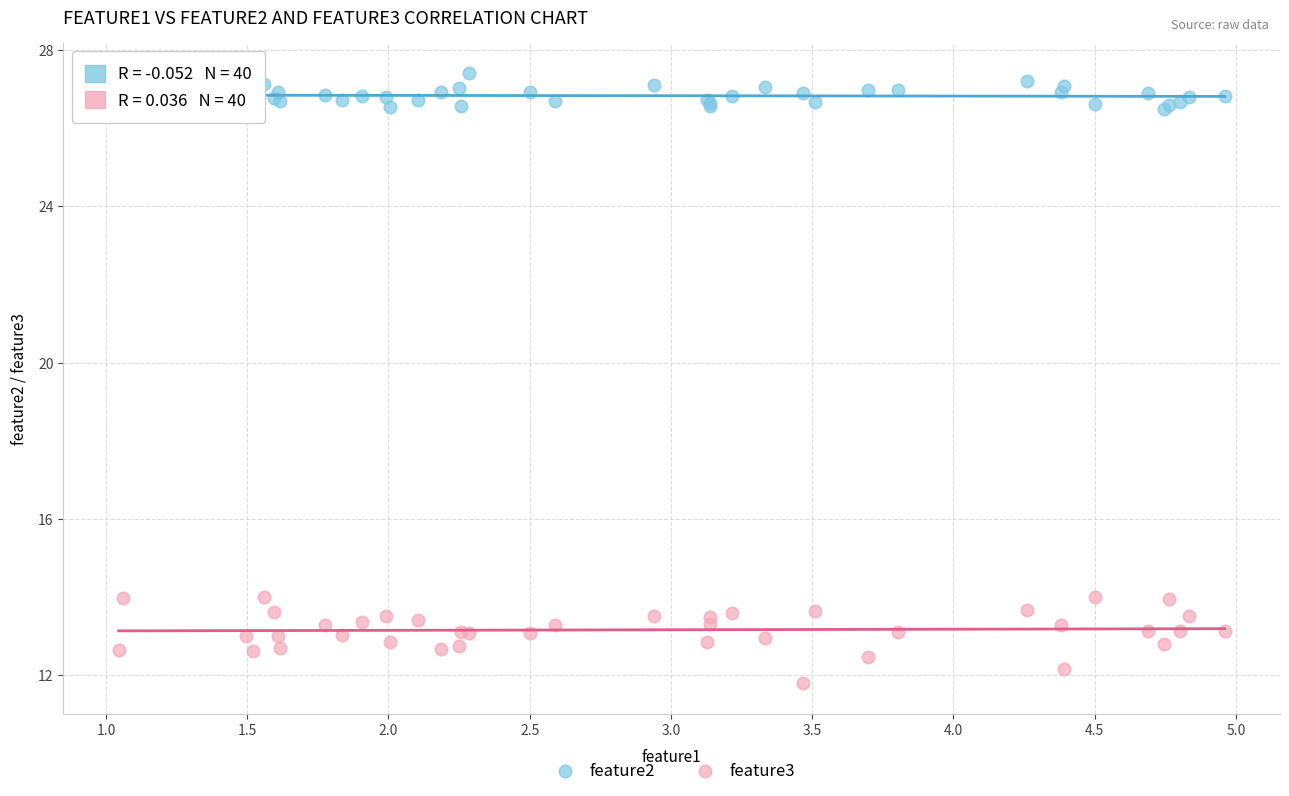

Which series reaches the maximum Y coordinate?

feature2